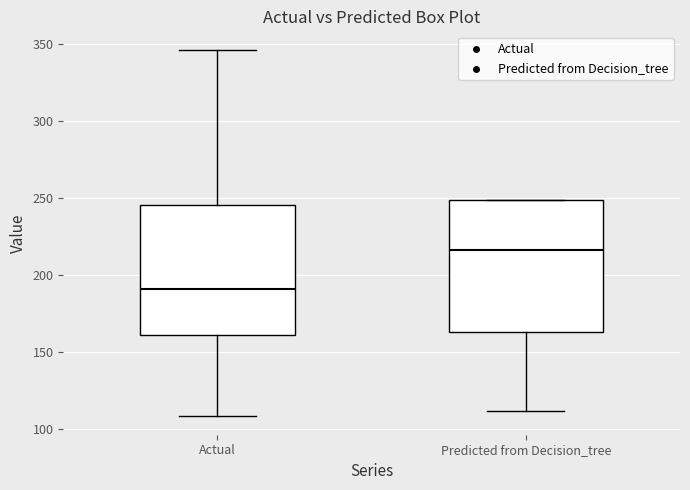

Reading left to right, transcribe this box plot: for each box, give where its median line is, the range the box spans, and where its two whiskers end, as read against the y-axis. The values are not printed on the chart, so give them approximately, as read against the axis.

Actual: median 190, box 160 to 245, whiskers 110 to 345
Predicted from Decision_tree: median 215, box 165 to 250, whiskers 110 to 250